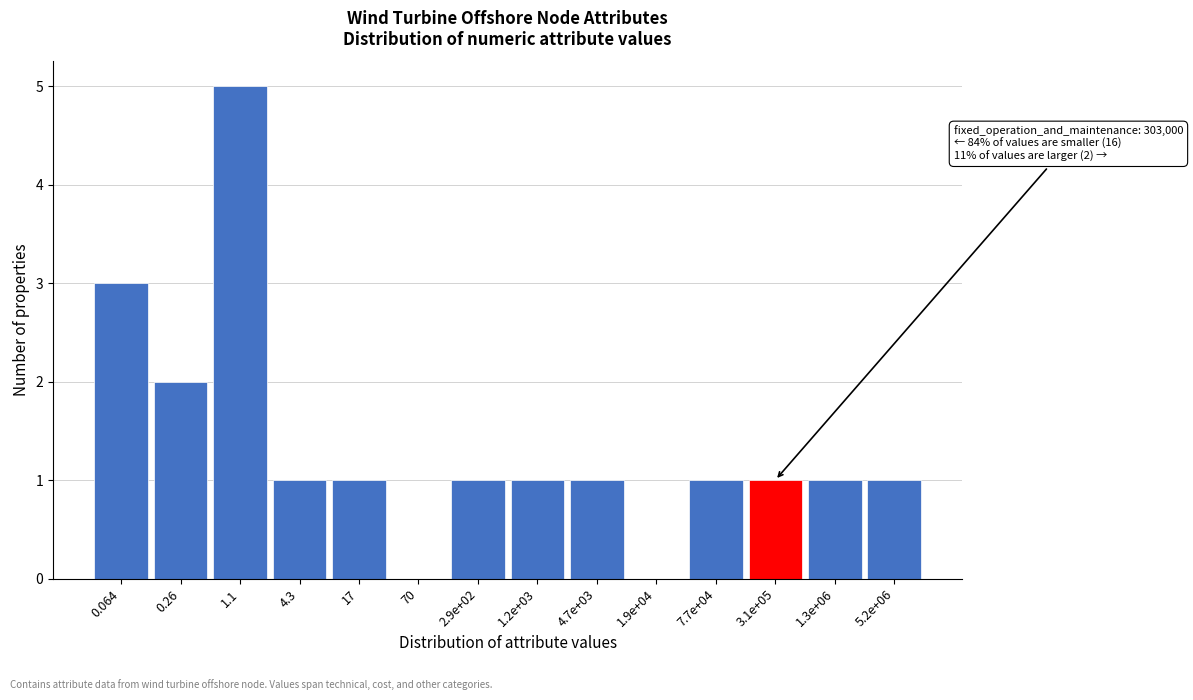

Reading left to right, what are all the values shown in this chart?

0.064=3	0.26=2	1.1=5	4.3=1	17=1	70=0	2.9e+02=1	1.2e+03=1	4.7e+03=1	1.9e+04=0	7.7e+04=1	3.1e+05=1	1.3e+06=1	5.2e+06=1